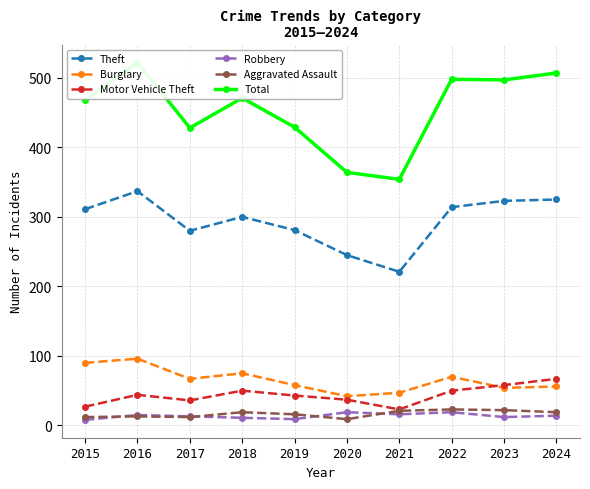

Between 2022 and 2016, which is larger?

2016